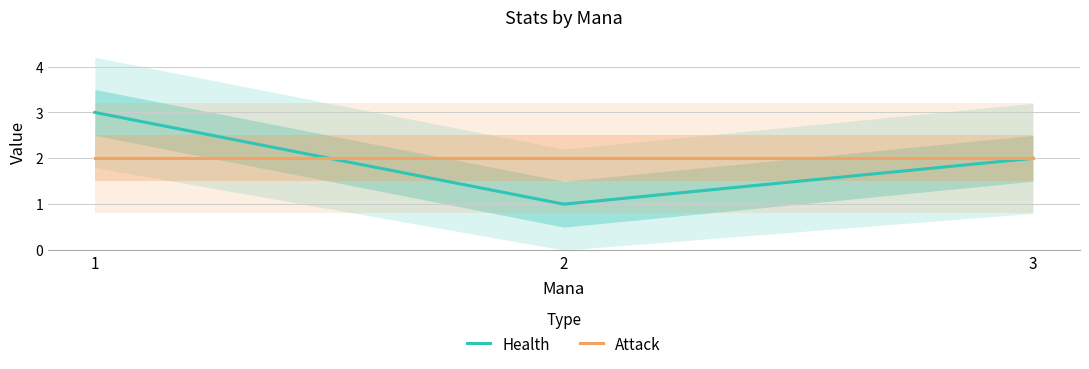

At which label does Health first exceed 2?

1